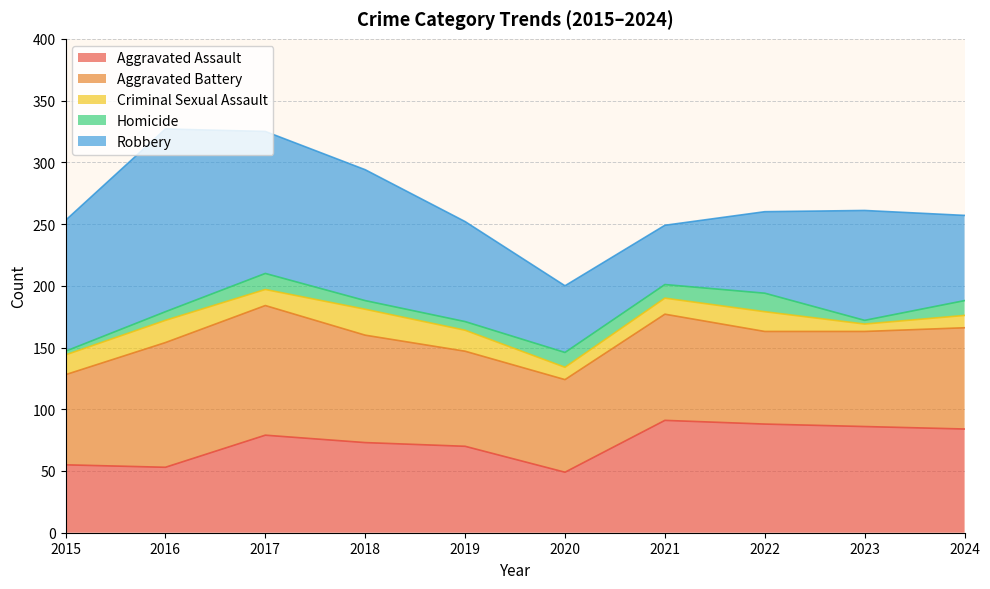

How many data points in Homicide are above 11?

4